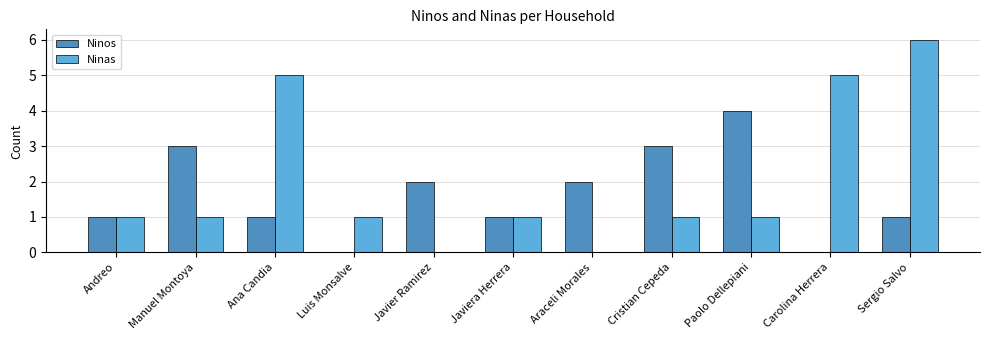

What are all the series names shown in the legend?

Ninos, Ninas